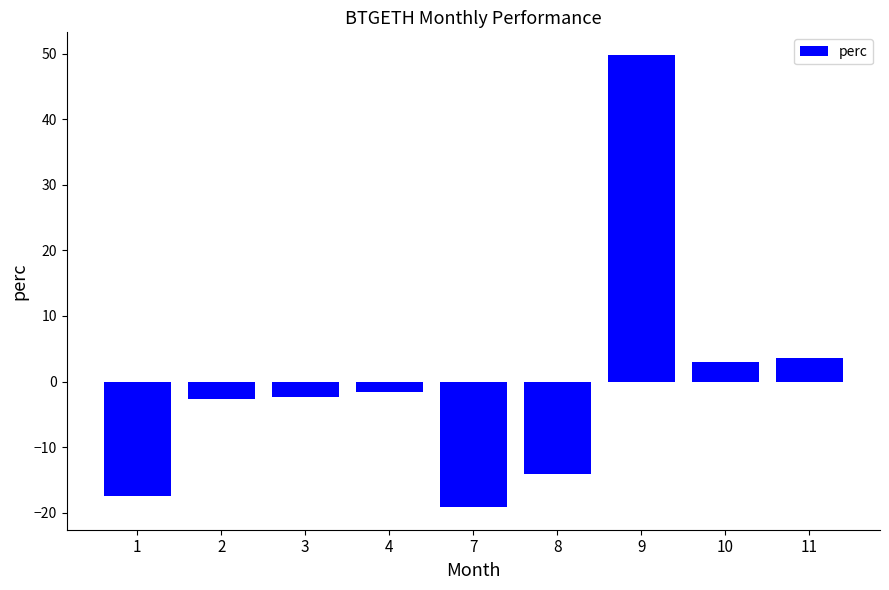

What is the value of the 4th bar from the left?

-1.6